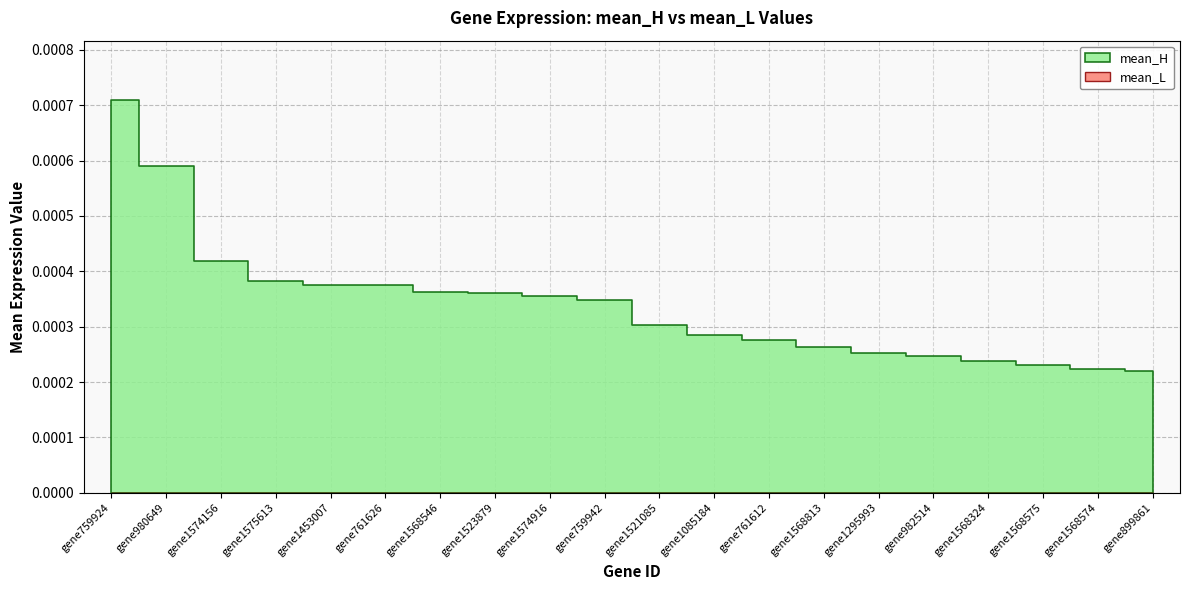

At which category is the sum across all series the highest?

gene759924